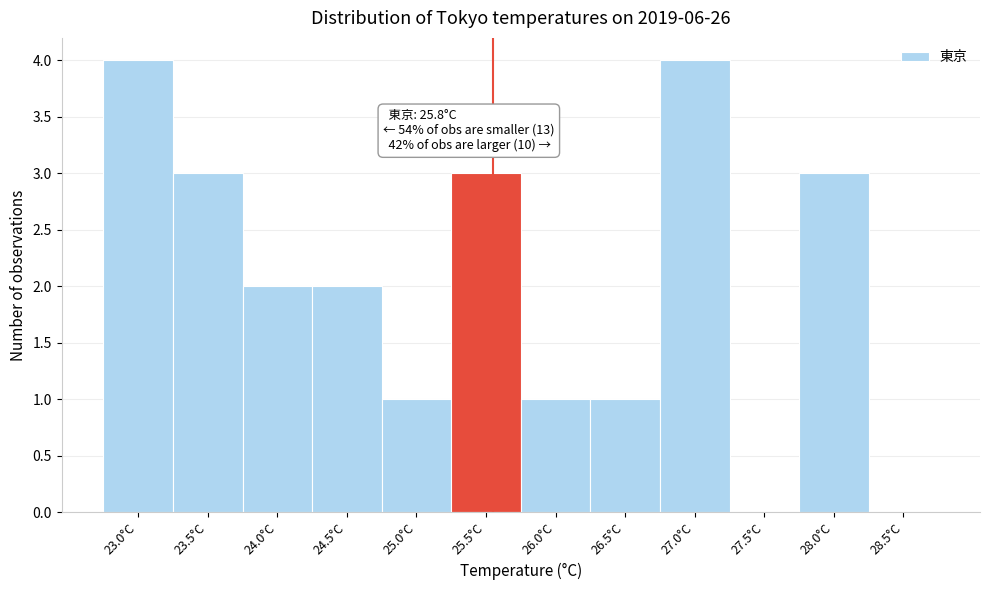

Reading left to right, transcribe all the data shown in this chart.

23.0°C=4	23.5°C=3	24.0°C=2	24.5°C=2	25.0°C=1	25.5°C=3	26.0°C=1	26.5°C=1	27.0°C=4	27.5°C=0	28.0°C=3	28.5°C=0